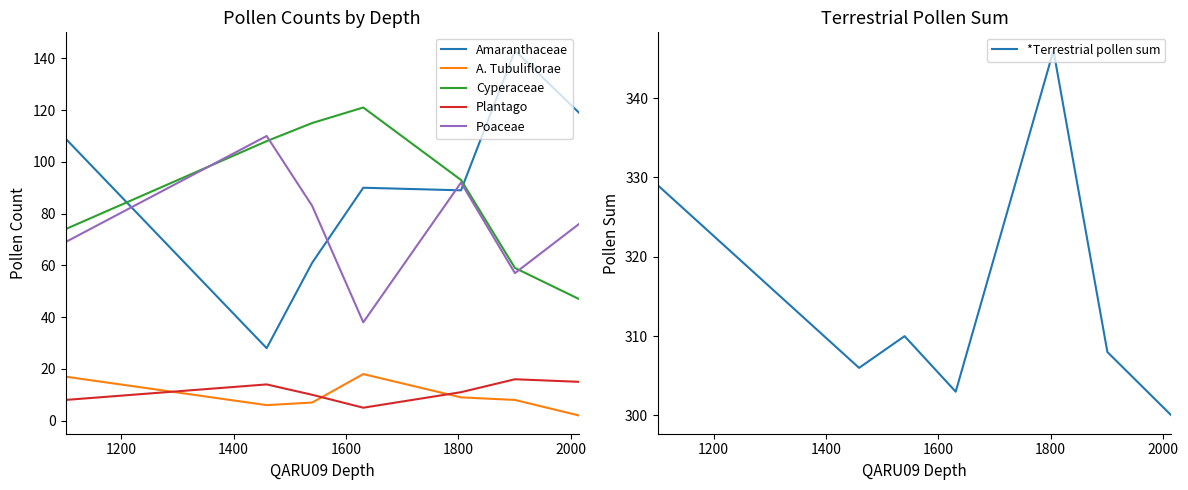

Which series ends up on top after the final intersection of Plantago and A. Tubuliflorae?

Plantago